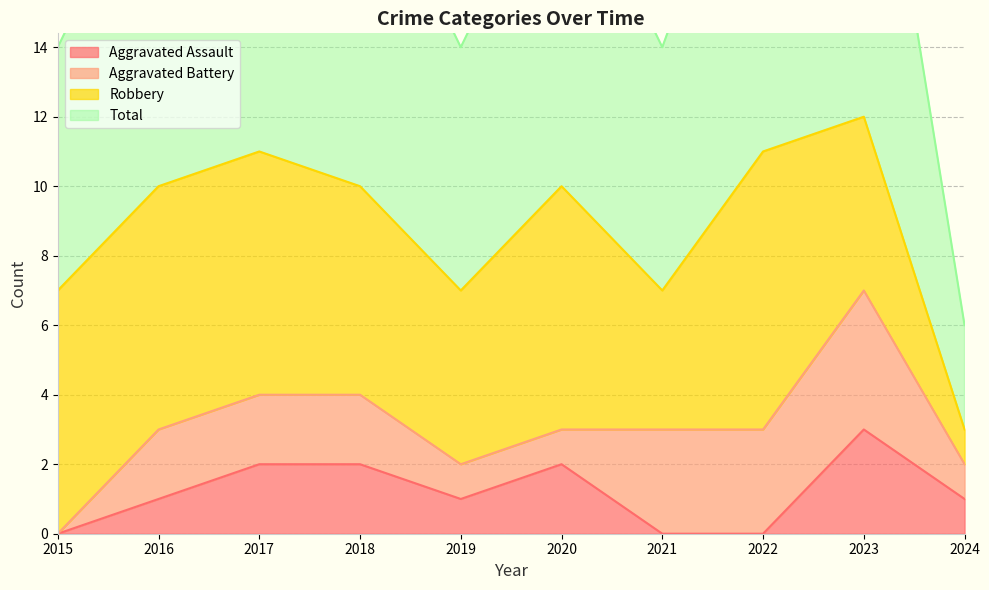

How many interior local peaks does the Aggravated Assault series have?

2